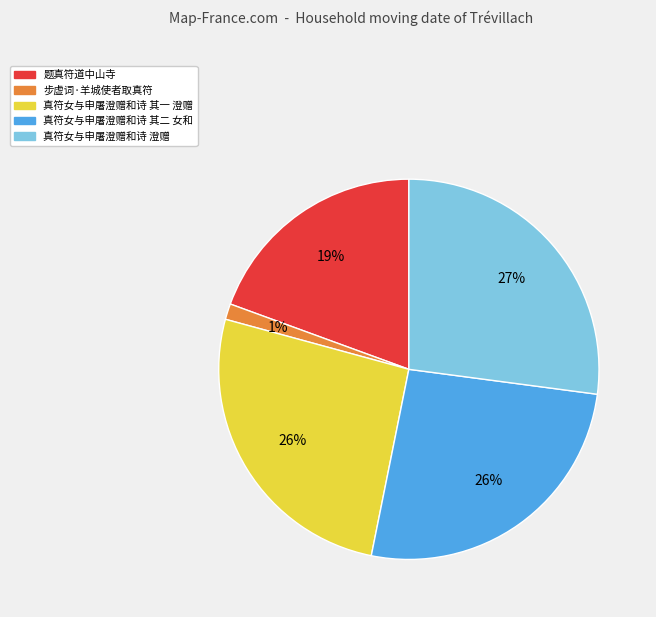

To the nearest percent, what is the combined percentage of 步虚词·羊城使者取真符 and 真符女与申屠澄赠和诗 澄赠?

28%